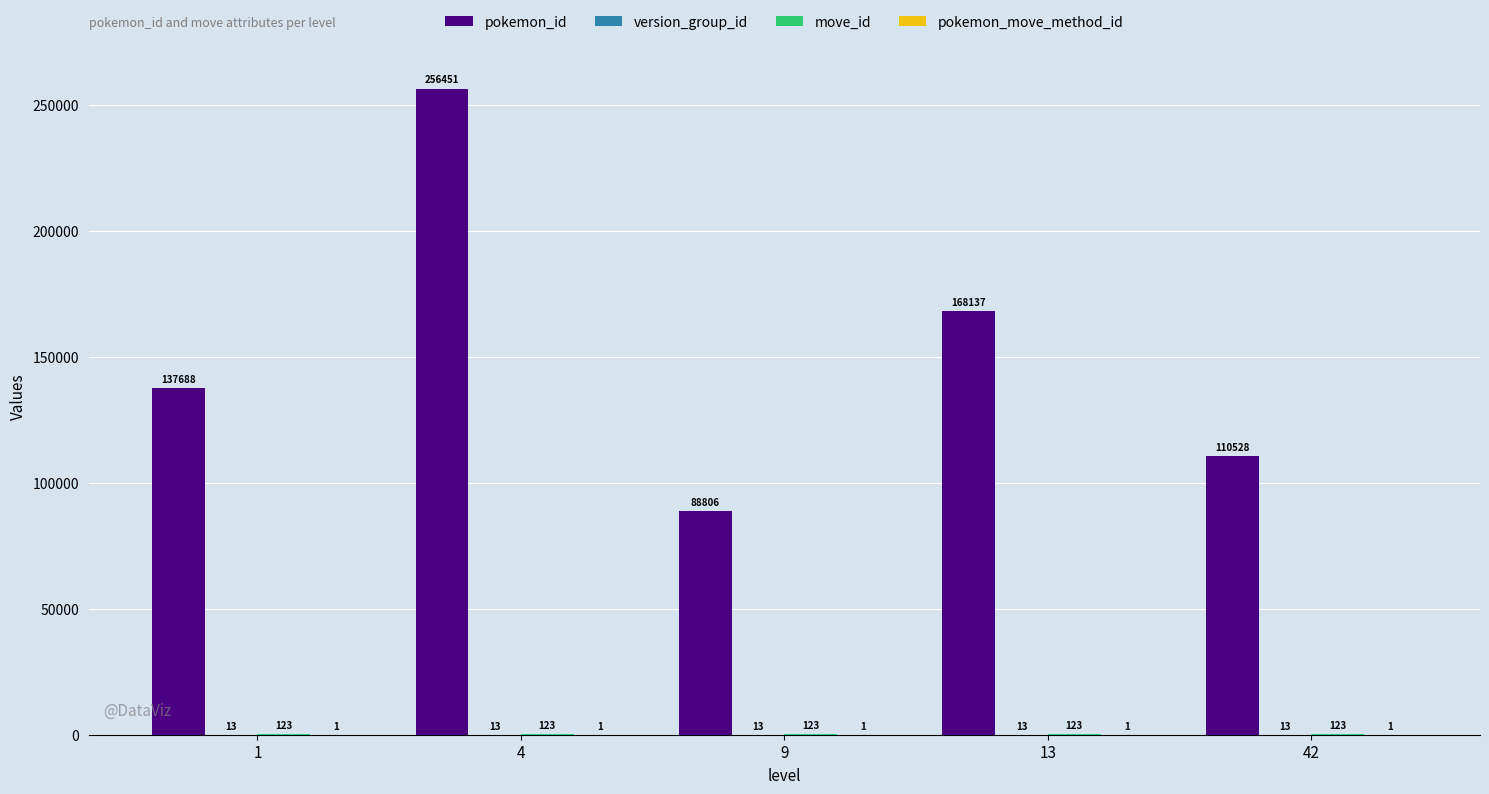

What is the average value of the pokemon_id series?

152321.8